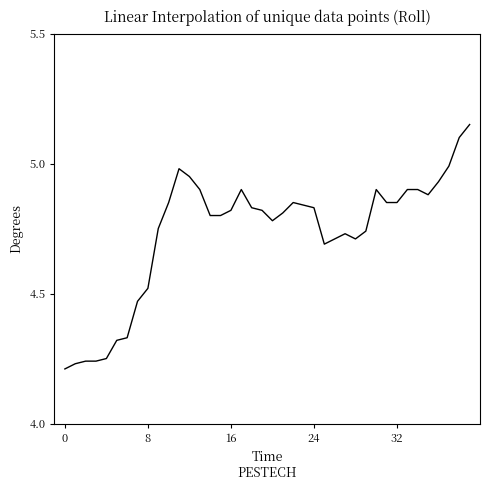

What is the difference between the maximum and minimum values?

0.9